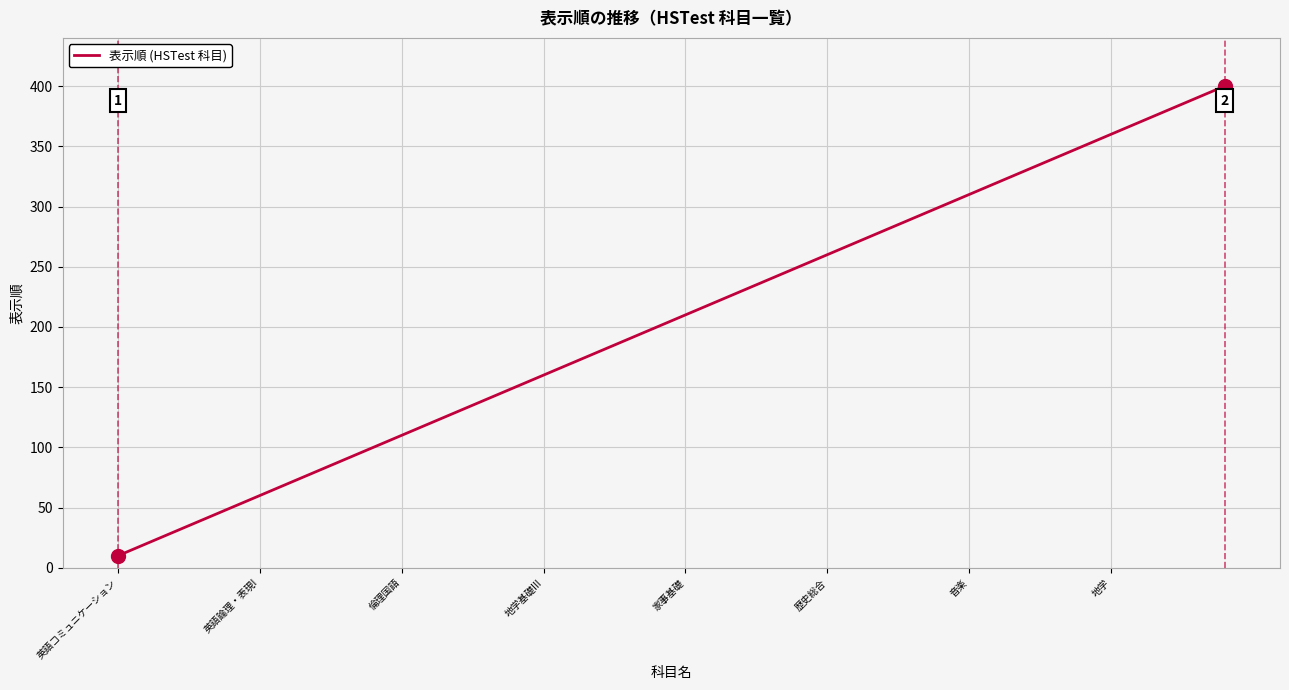

What is the minimum value shown in the chart?

10